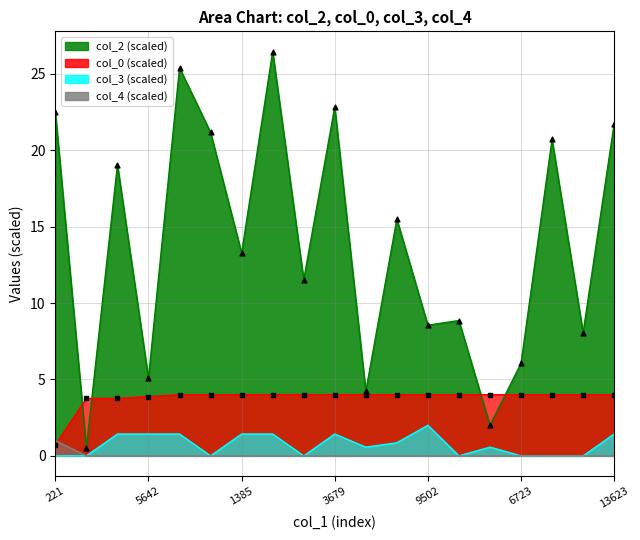

Which series has the largest total across all categories?

col_2 (scaled)